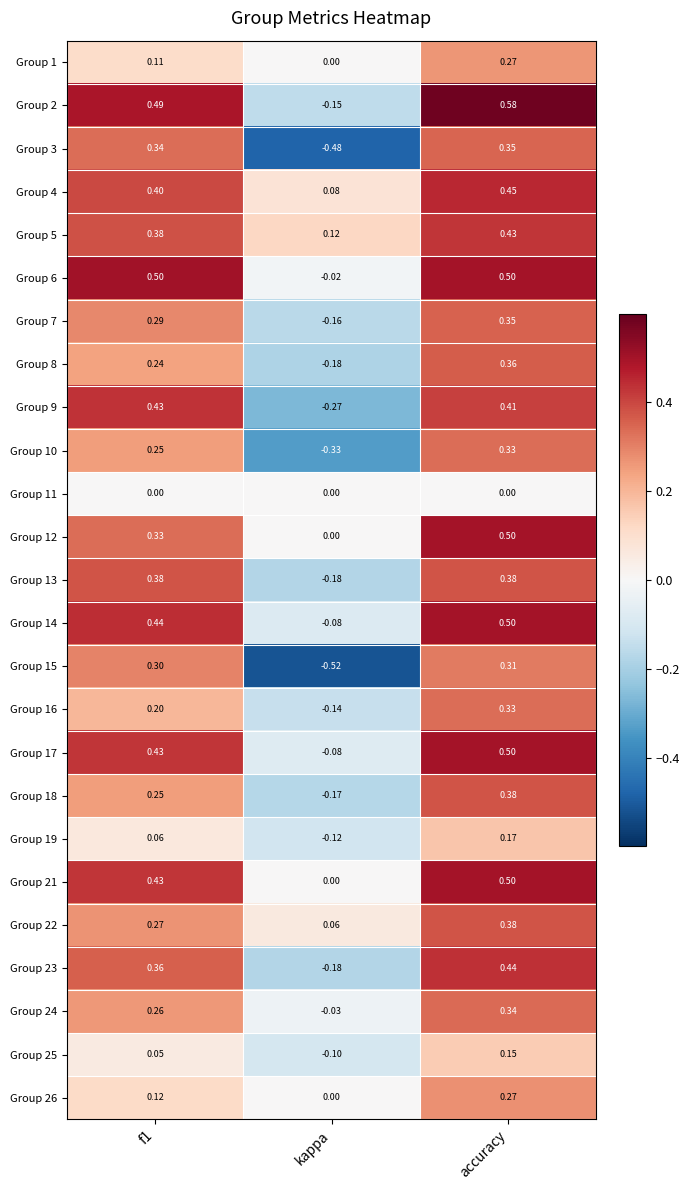

How many categories are shown in the chart?

3